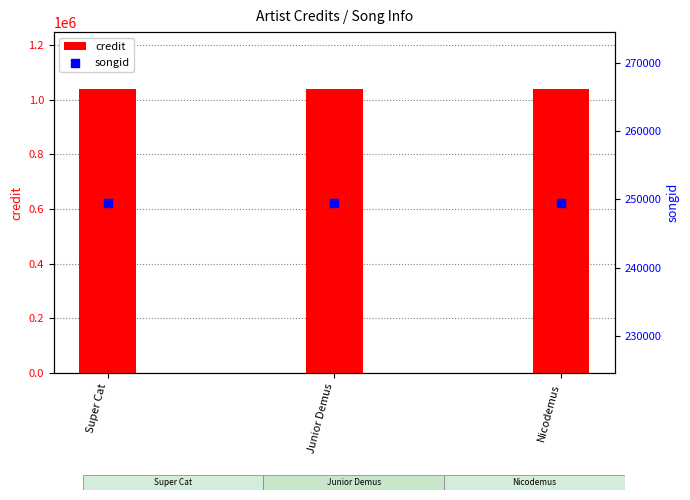

What is the total value across all series at Nicodemus?

1288107